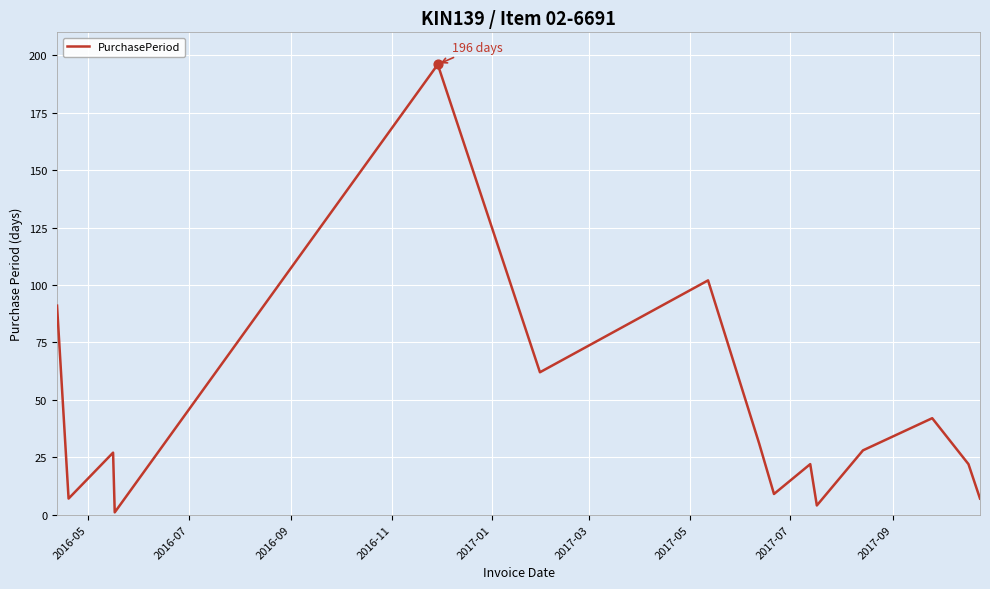

What is the difference between the maximum and minimum values?

195